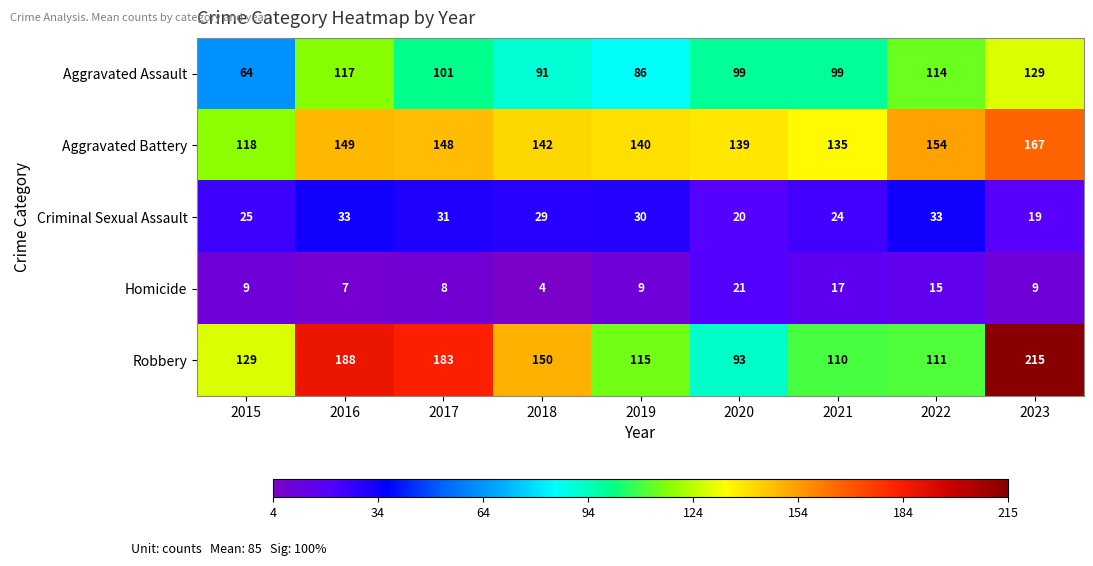

True or false: Aggravated Assault has a value of 36 at 2023.

False